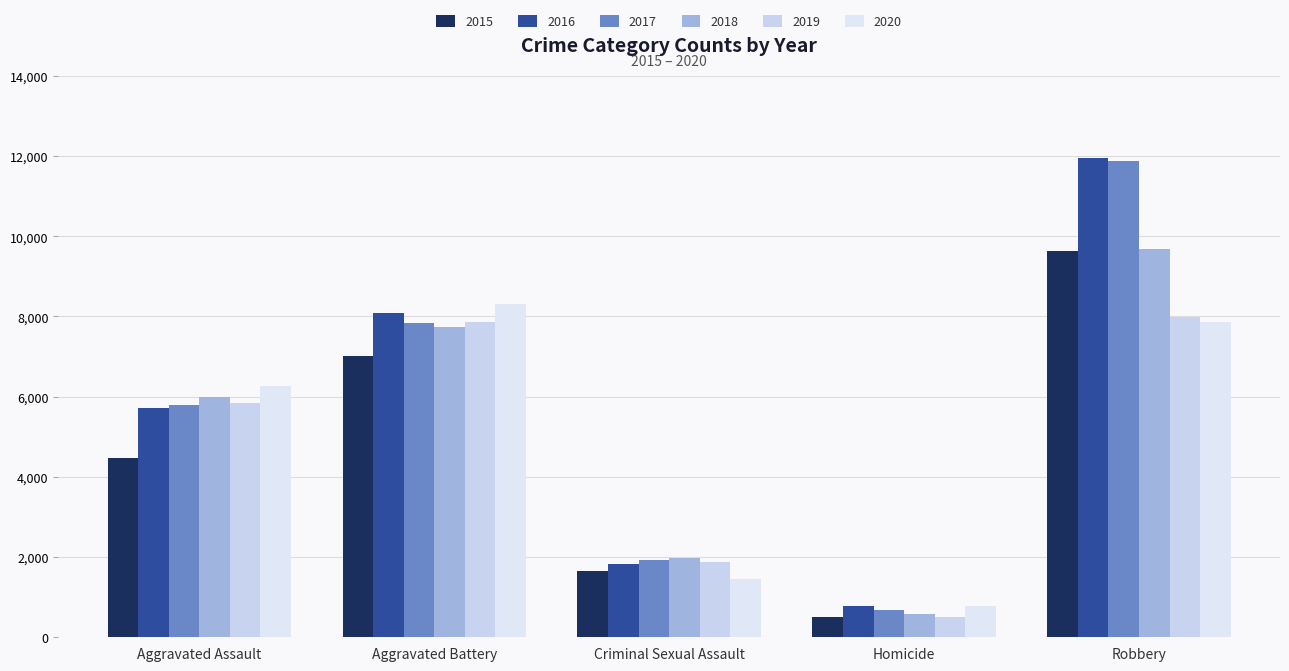

The 2020 series shows 787 at Homicide. True or false?

True